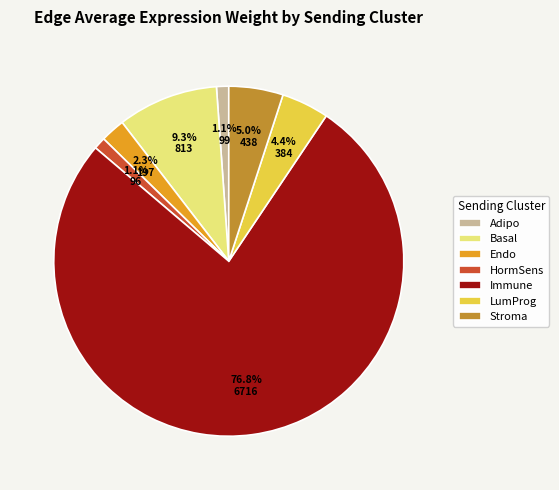

True or false: Immune accounts for 77% of the total.

True